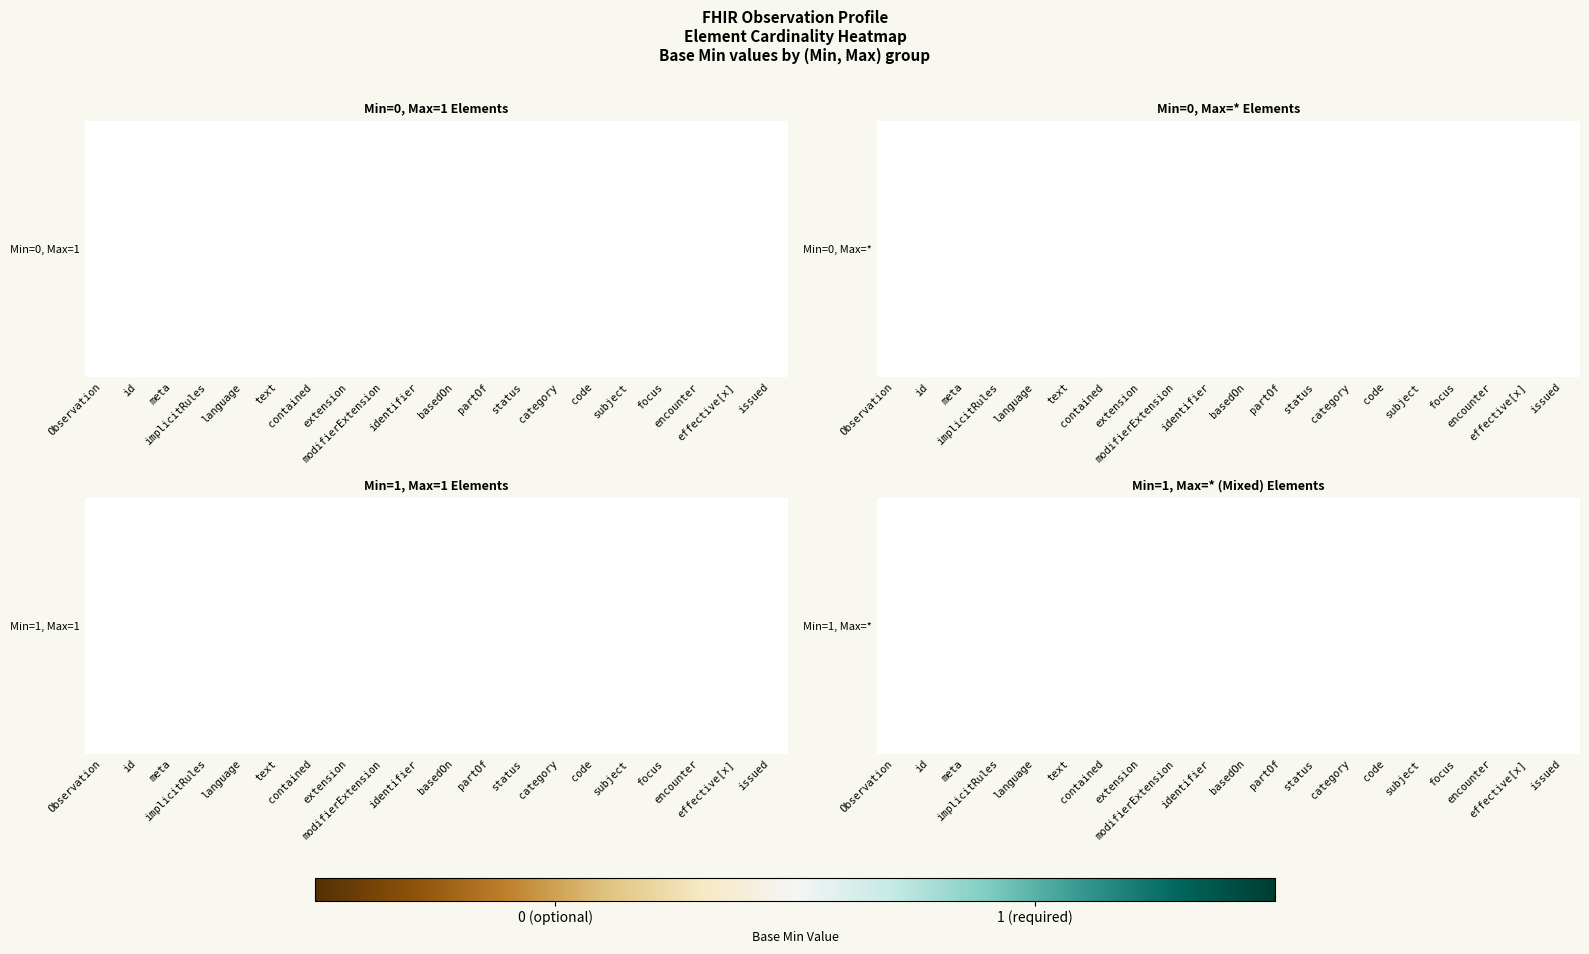

The chart shows a value of nan at partOf. True or false?

False